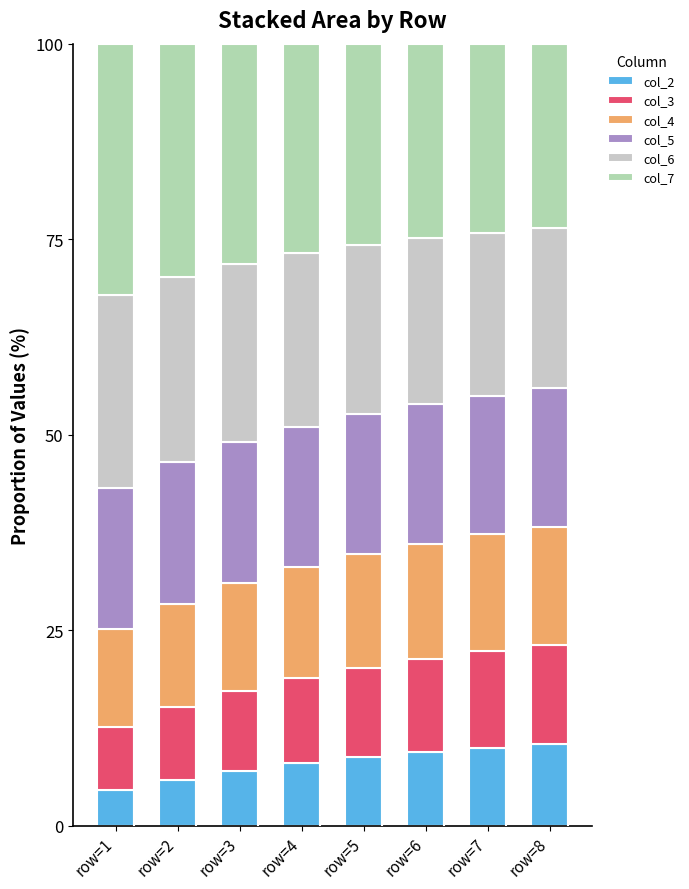

How many series are shown in this chart?

6